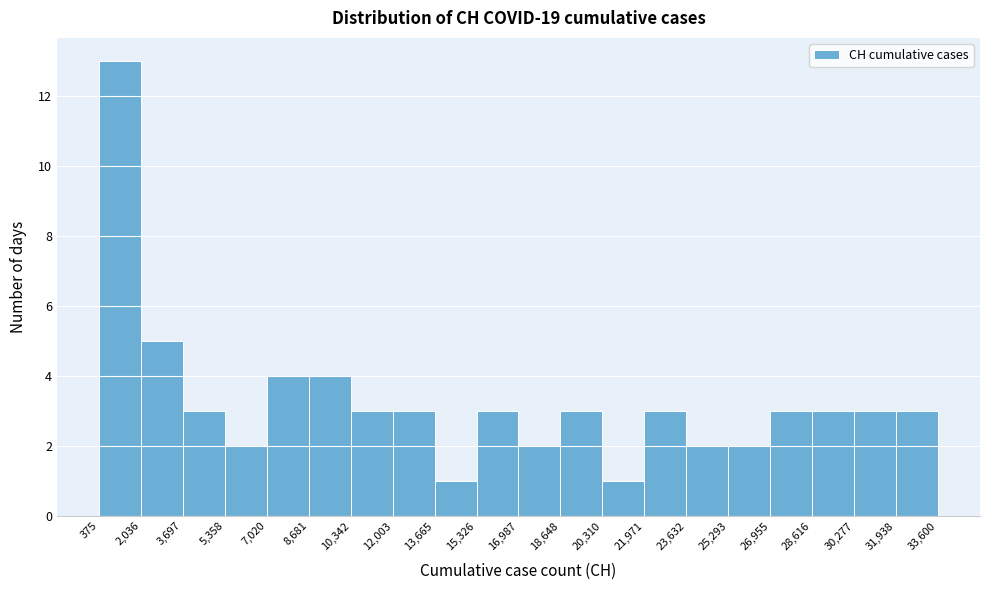

Reading left to right, list every bar in this chart as the range it spans on the x-axis followed by its height. The values are not printed on the chart, so give them approximately, as read against the axis.

375 to 2,036: 13
2,036 to 3,697: 5
3,697 to 5,358: 3
5,358 to 7,020: 2
7,020 to 8,681: 4
8,681 to 10,342: 4
10,342 to 12,003: 3
12,003 to 13,665: 3
13,665 to 15,326: 1
15,326 to 16,987: 3
16,987 to 18,648: 2
18,648 to 20,310: 3
20,310 to 21,971: 1
21,971 to 23,632: 3
23,632 to 25,293: 2
25,293 to 26,955: 2
26,955 to 28,616: 3
28,616 to 30,277: 3
30,277 to 31,938: 3
31,938 to 33,600: 3